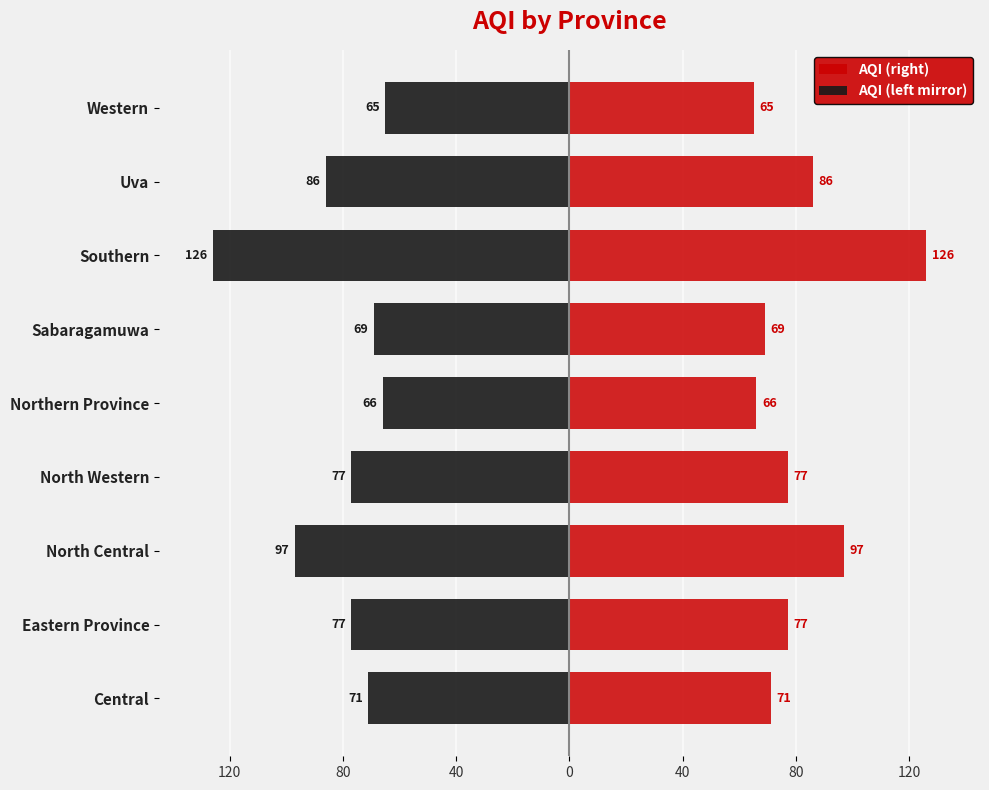

Which series changed the most between Northern Province and Southern?

AQI (right)